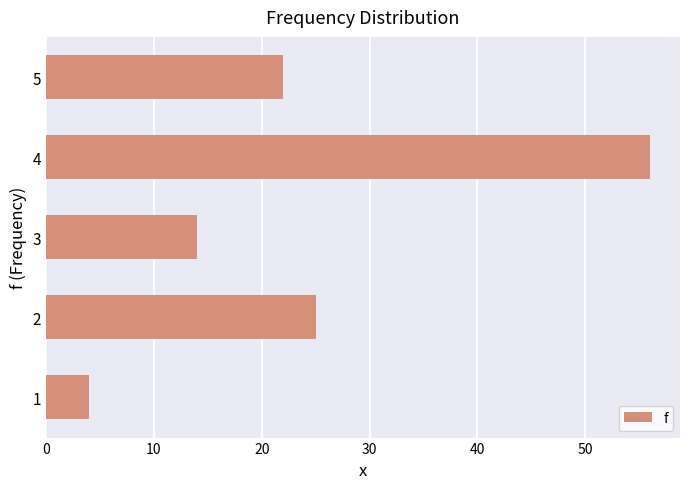

Is it true that the value at 3 is 14?

True